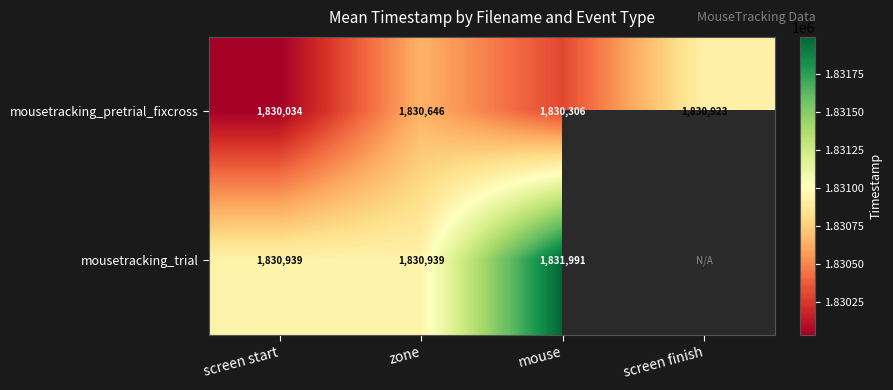

Between zone and screen start, which is larger?

zone